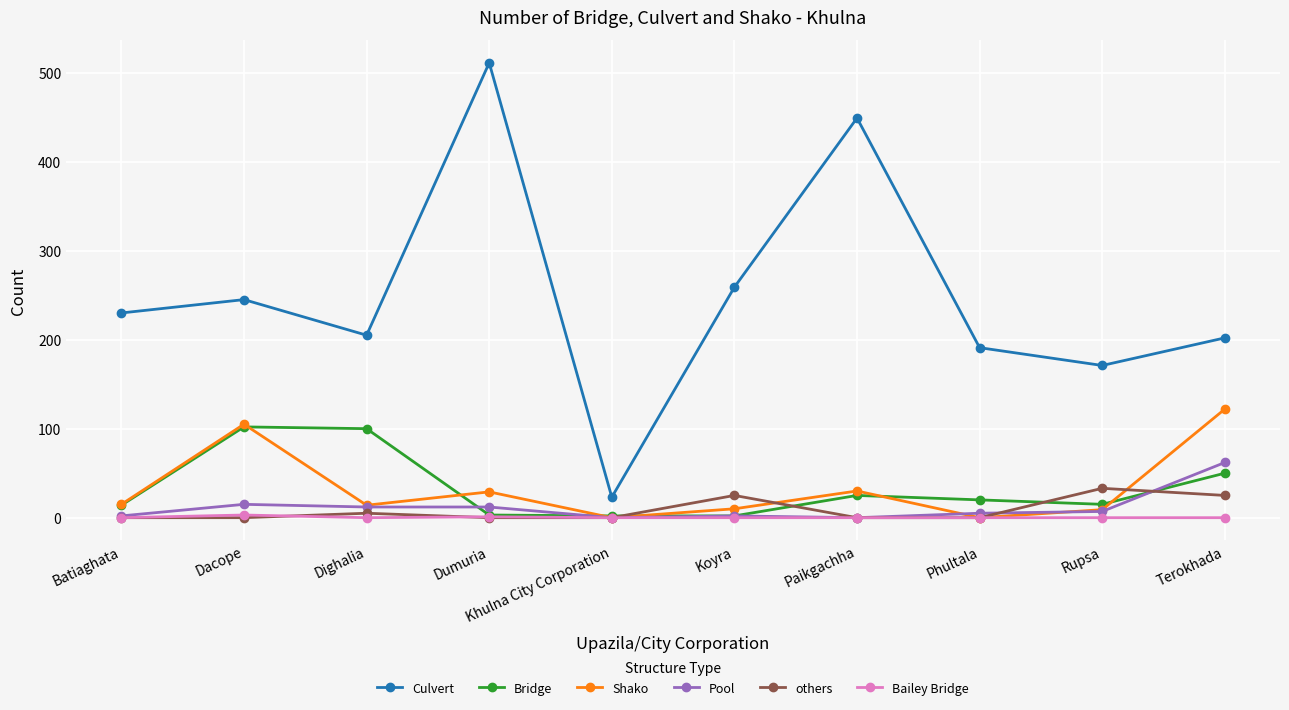

The Shako series shows -53 at Phultala. True or false?

False